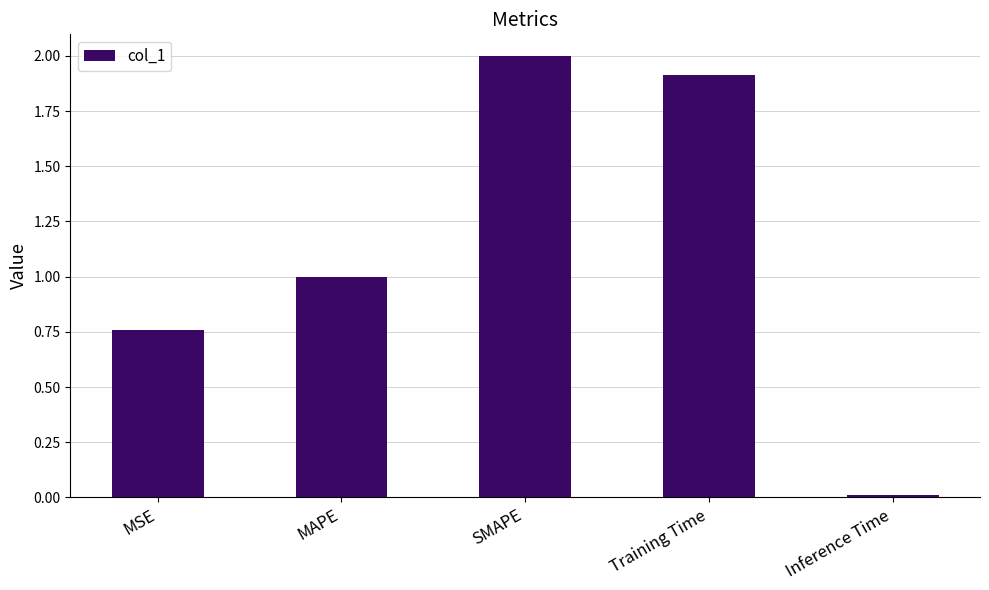

How many bars are there in total?

5